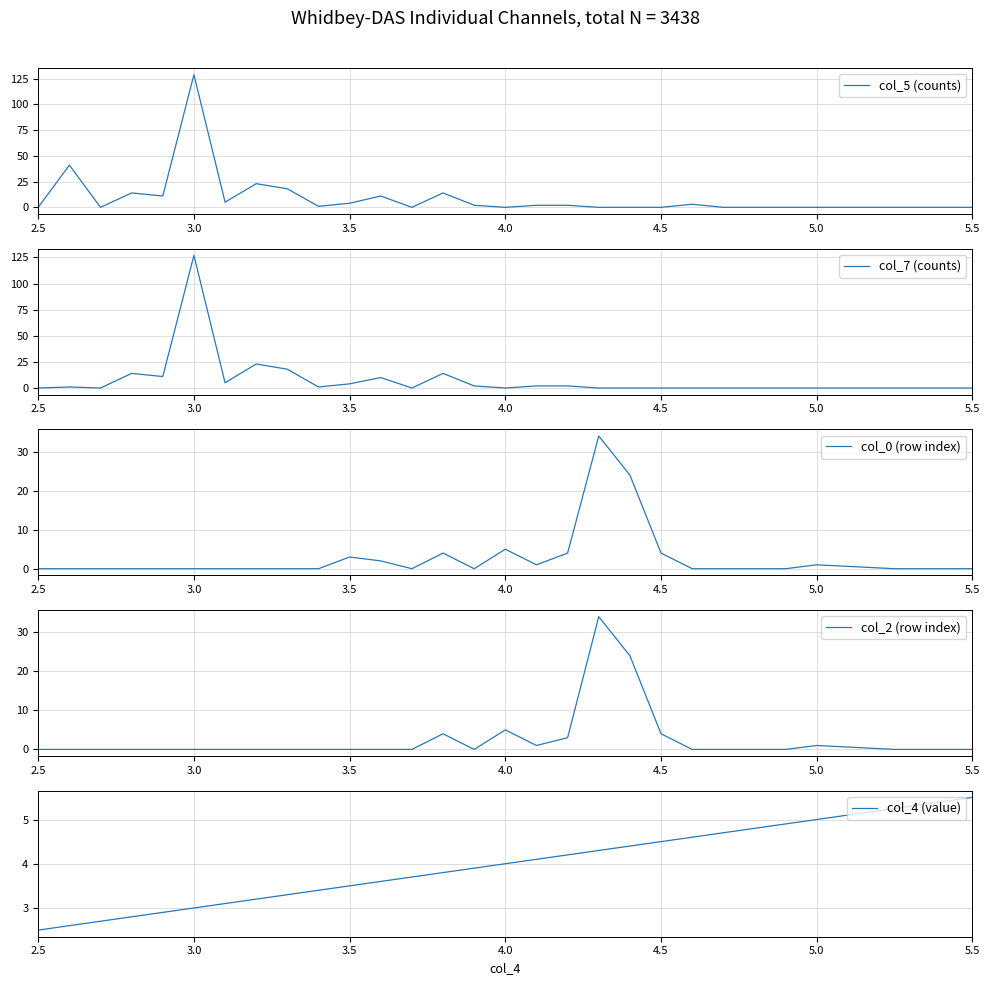

How many categories are shown in the chart?

28